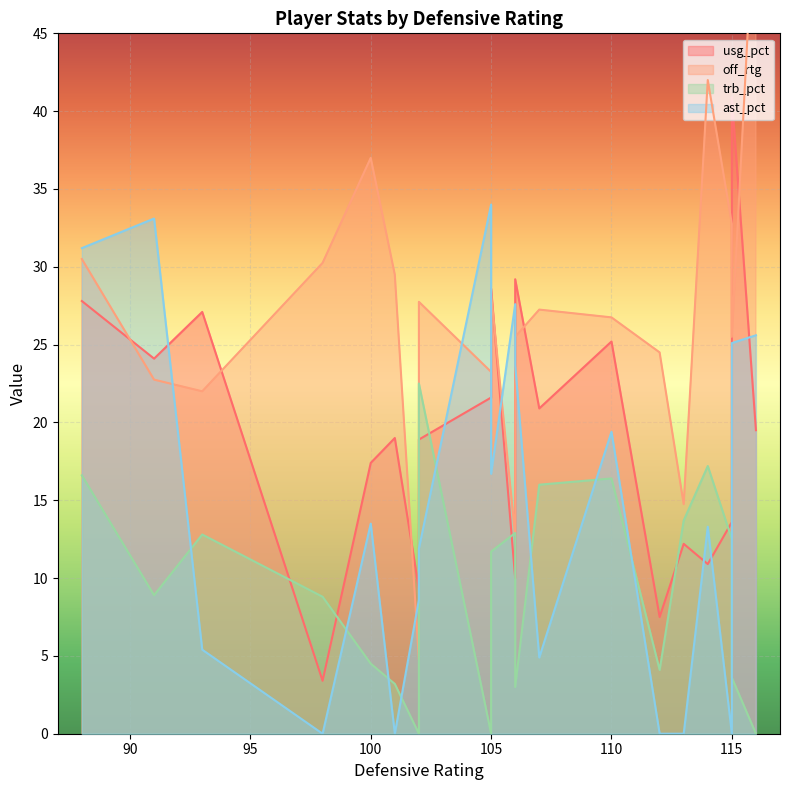

Which has a higher value, 91 or 106?

91